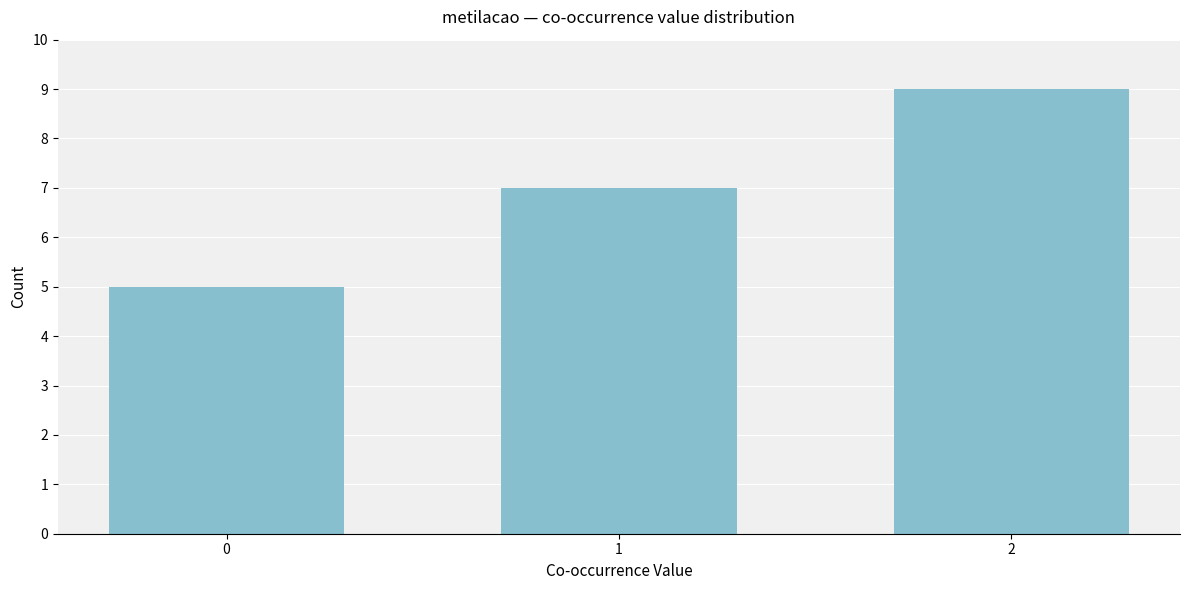

Reading left to right, what are all the values shown in this chart?

0=5	1=7	2=9